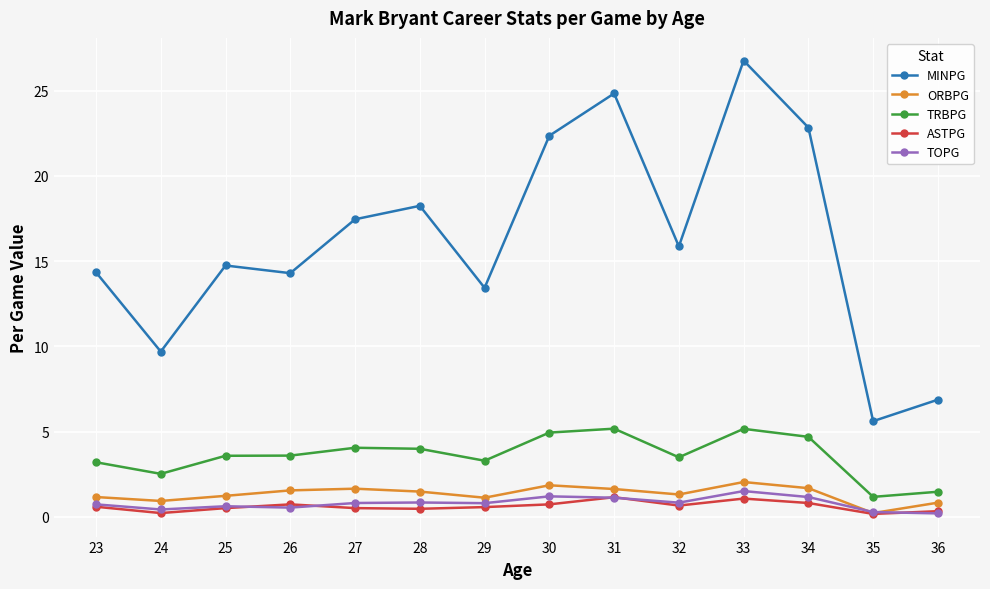

What is the sum of all TRBPG values?

50.3